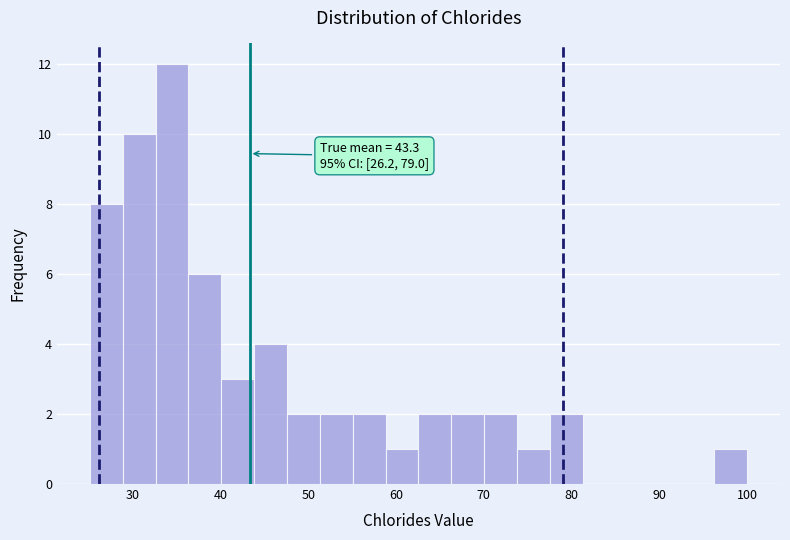

Around what value on the x-axis is the tallest bar? Give the approximate position of its centre, as read against the axis.

34